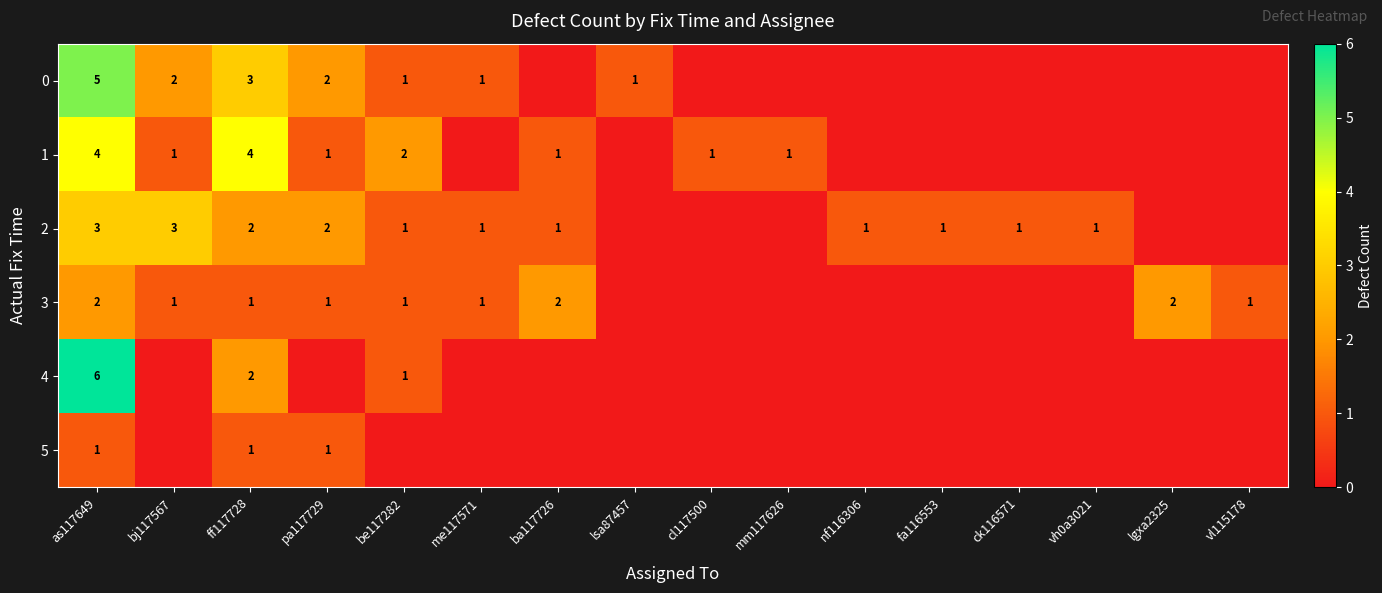

At how many categories does at least one series exceed 1?

7